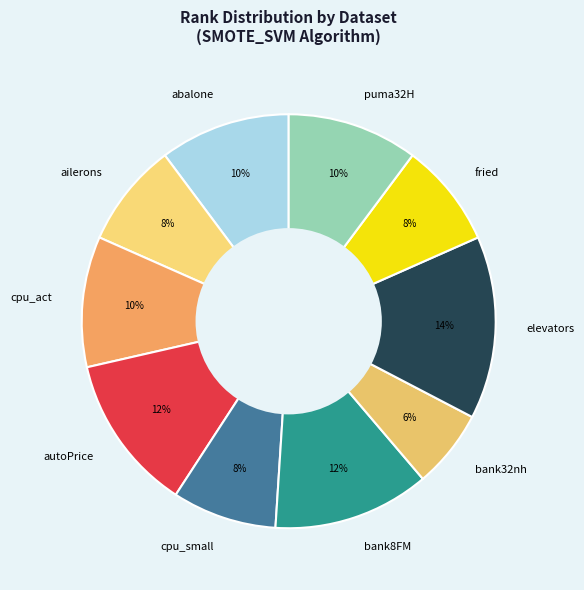

To the nearest percent, what is the difference between the bank32nh and abalone slice percentages?

4%